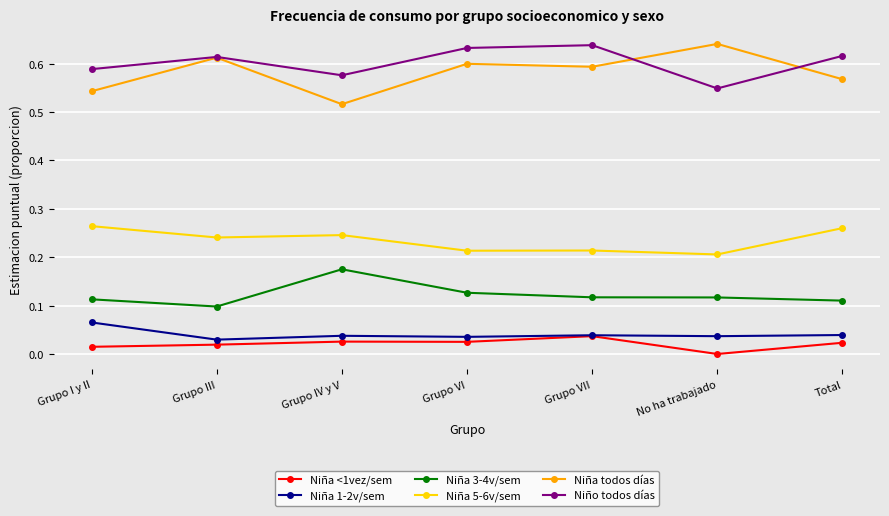

Which series has the largest total across all categories?

Niño todos días